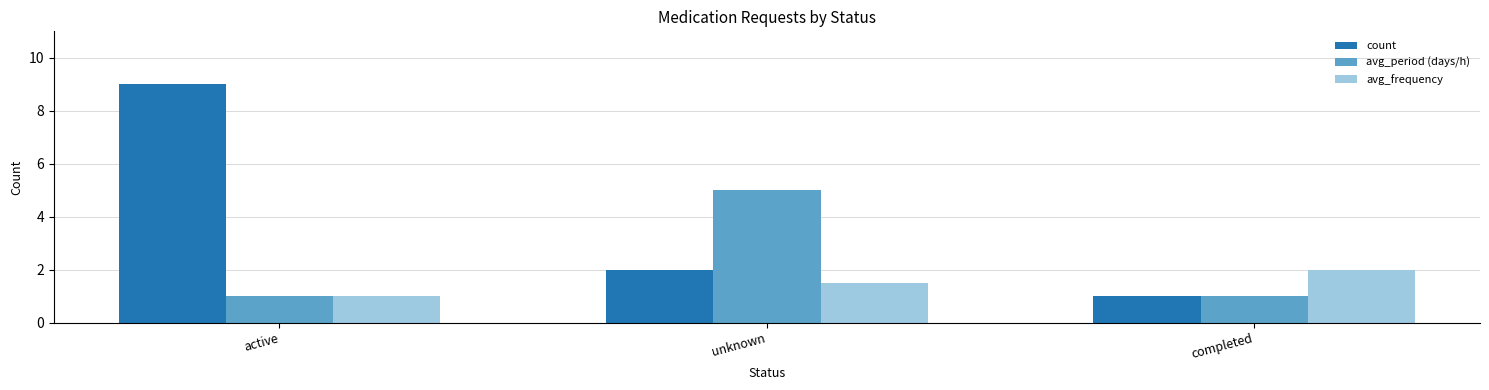

What is the total value across all series at completed?

4.0